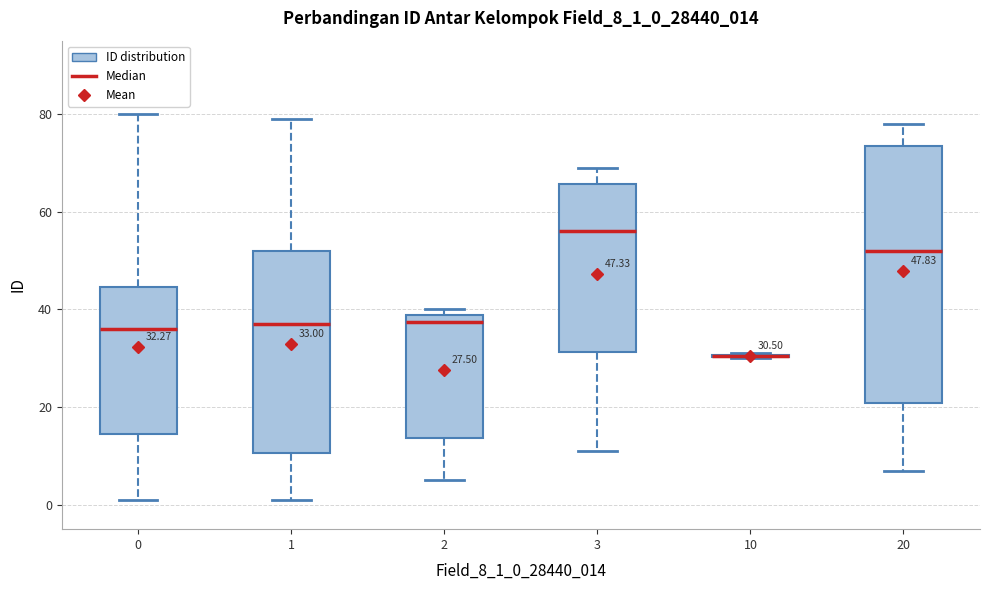

Comparing the boxes themselves (not the whiskers), which one is the tallest?

20